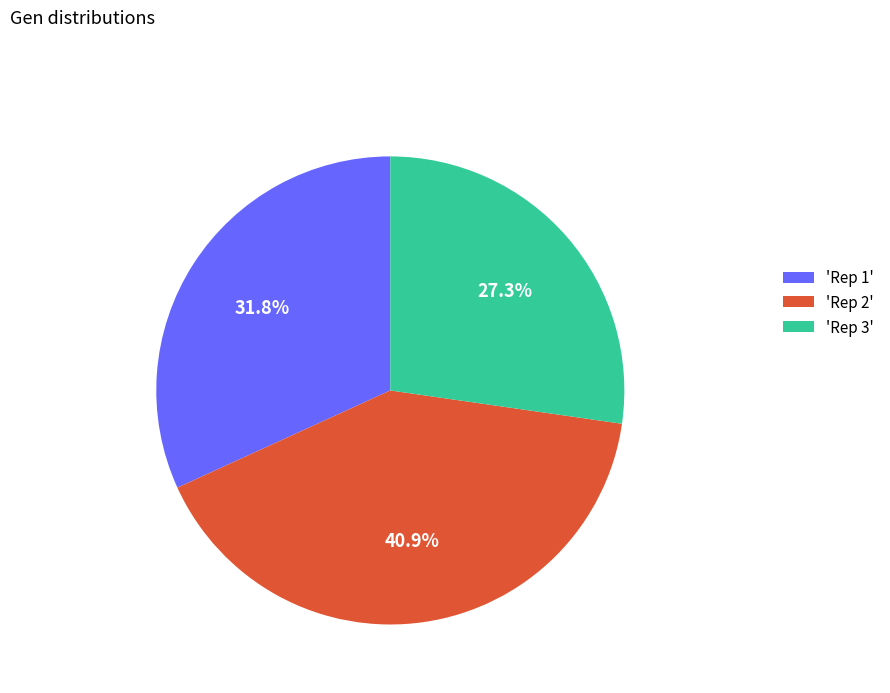

To the nearest percent, what is the difference between the largest and smallest slice percentages?

14%